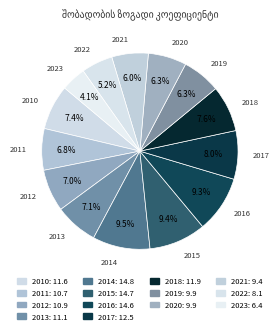

What portion of the pie excludes 2022?

94.8%